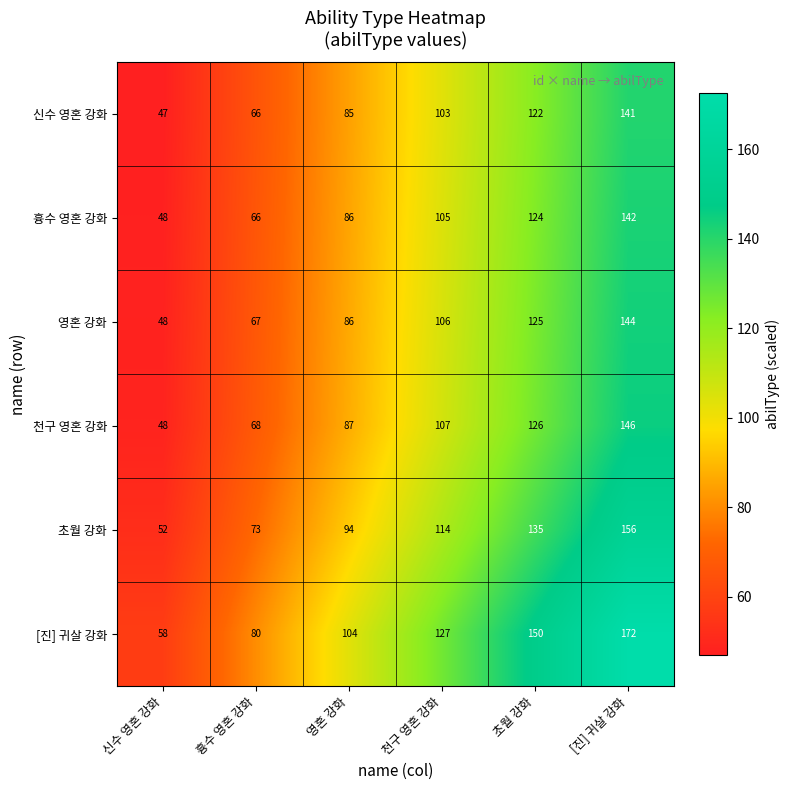

Which label corresponds to the smallest value in the chart?

신수 영혼 강화